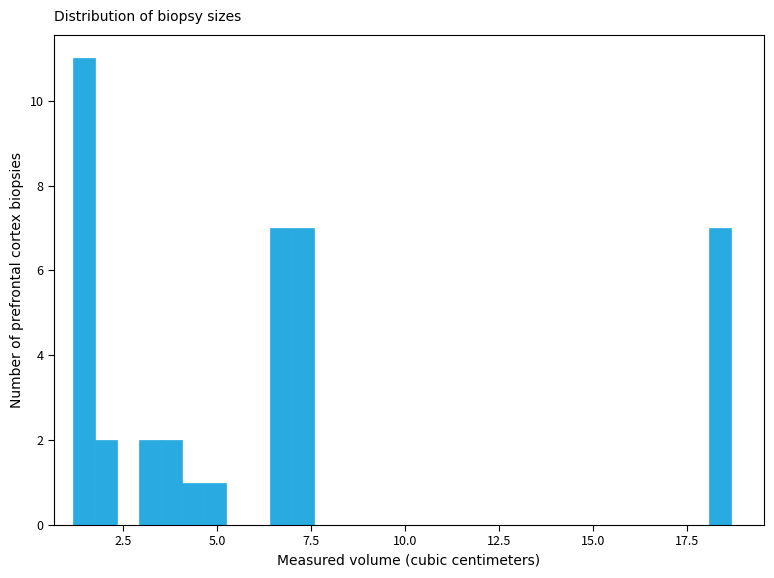

Around what value on the x-axis is the tallest bar? Give the approximate position of its centre, as read against the axis.

1.5